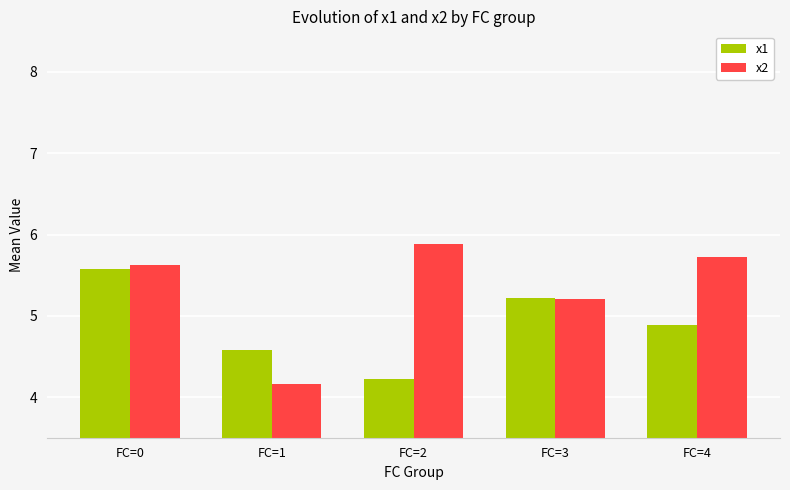

At which category is the sum across all series the highest?

FC=0